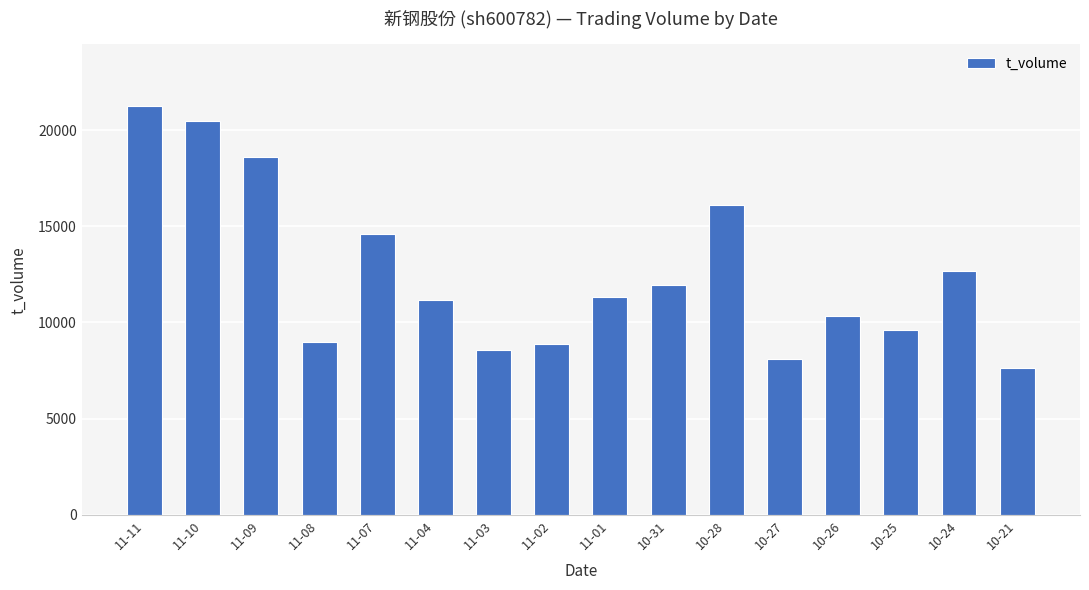

Reading right to left, what are all the values shown in this chart?

10-21=7651	10-24=12657	10-25=9608	10-26=10319	10-27=8119	10-28=16092	10-31=11967	11-01=11325	11-02=8858	11-03=8574	11-04=11190	11-07=14582	11-08=8976	11-09=18618	11-10=20458	11-11=21259